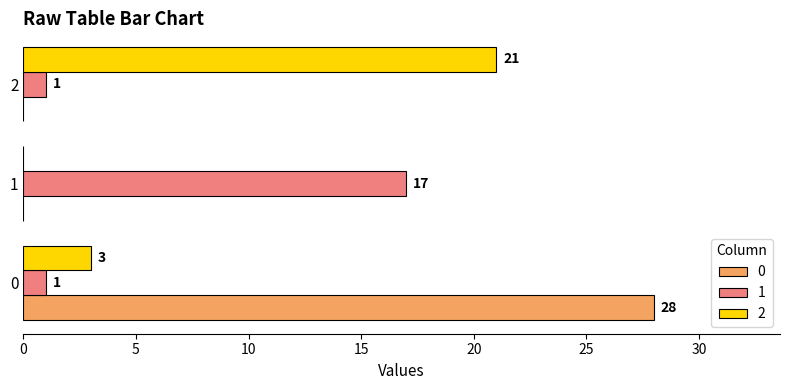

Count the number of categories in the chart.

3